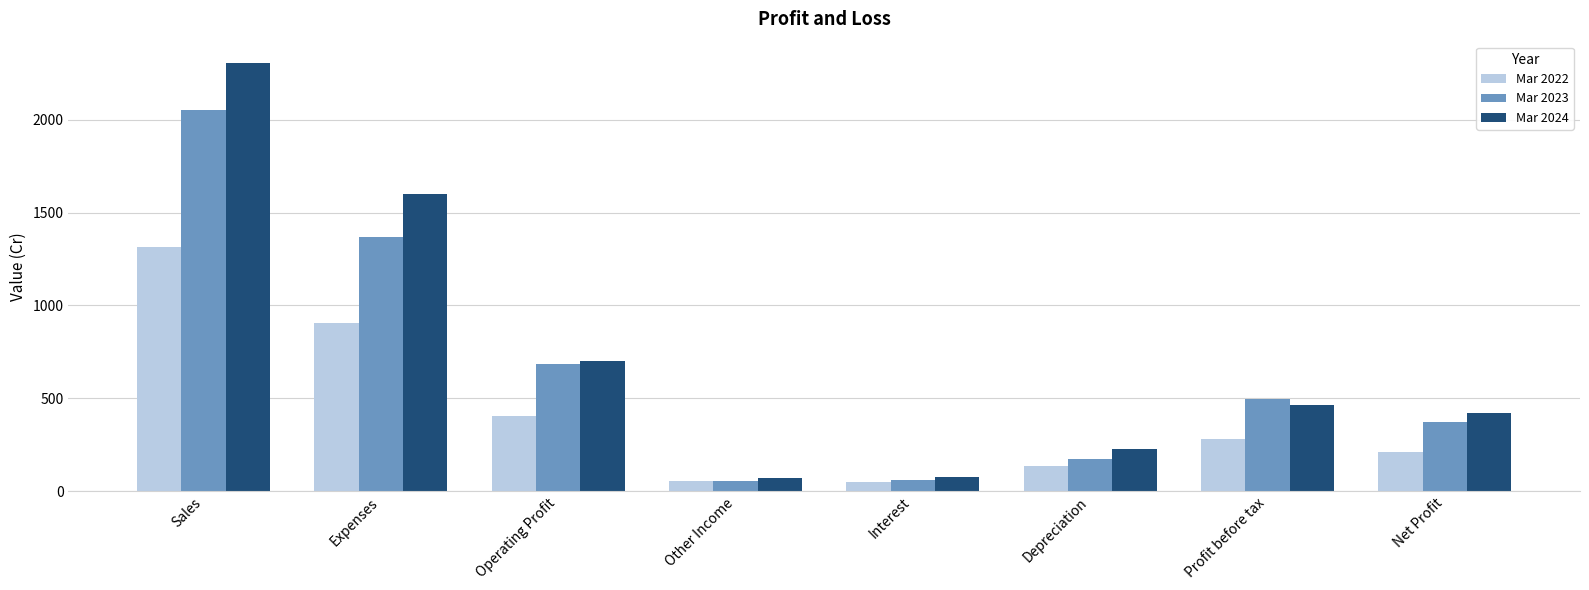

Where does the Mar 2023 series first go above 498?

Sales